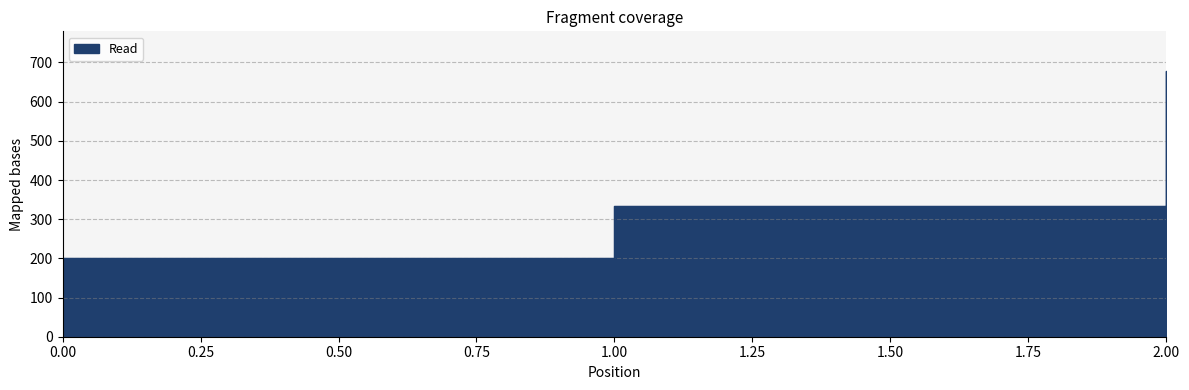

What is the sum of all values?

1211.1